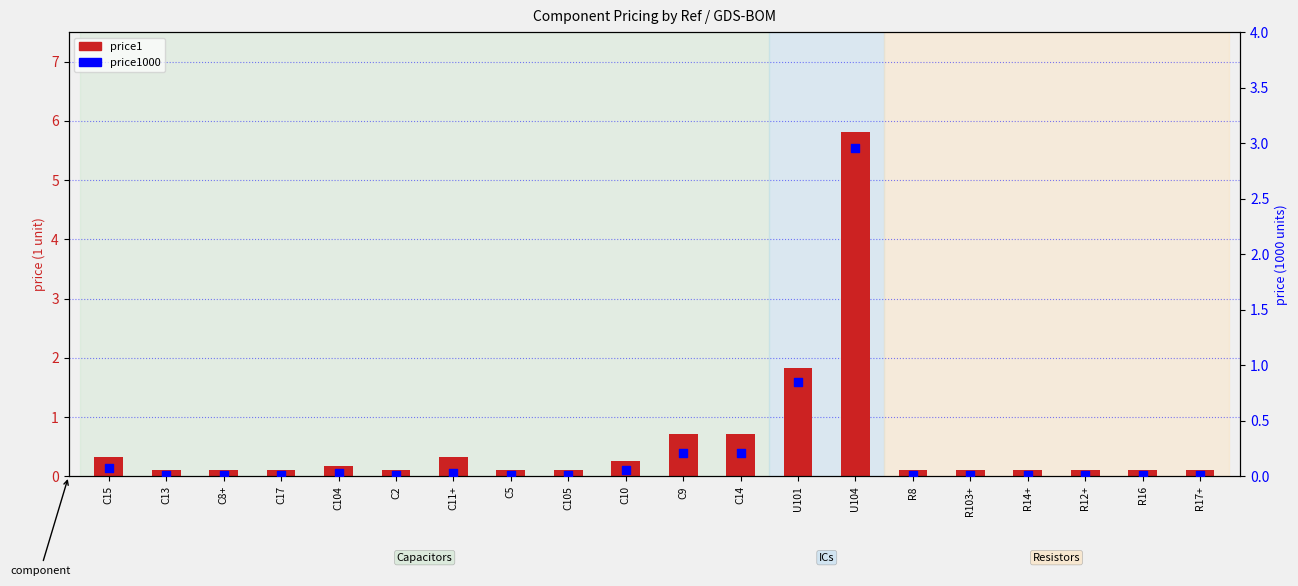

What are all the series names shown in the legend?

price1, price1000